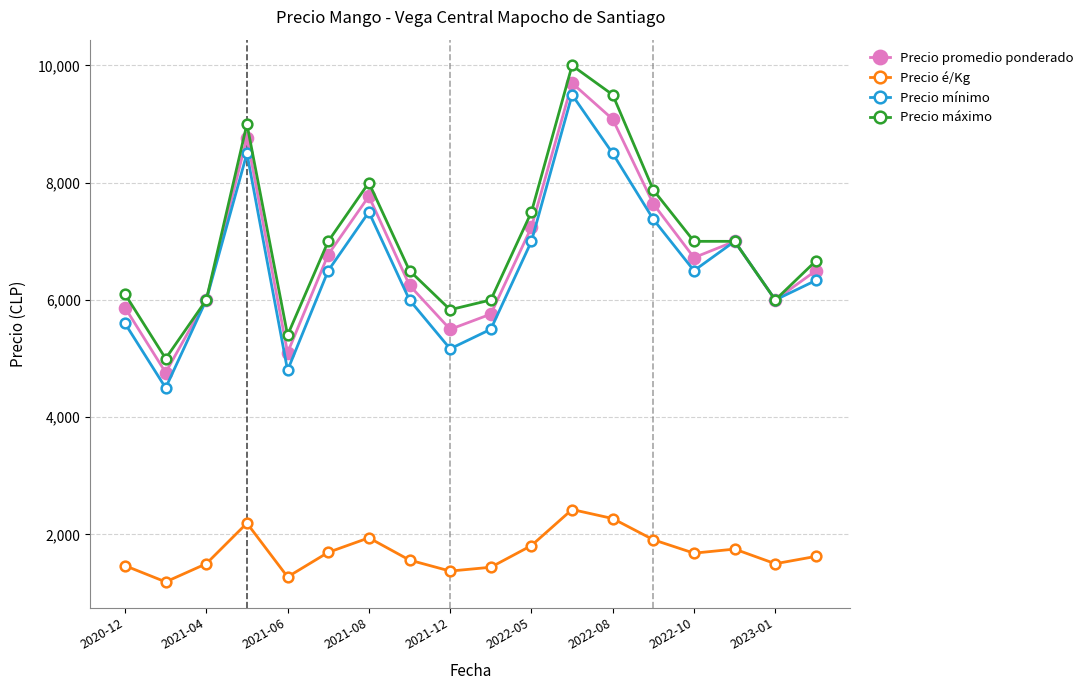

True or false: Precio máximo has more than 0 interior local peaks.

True